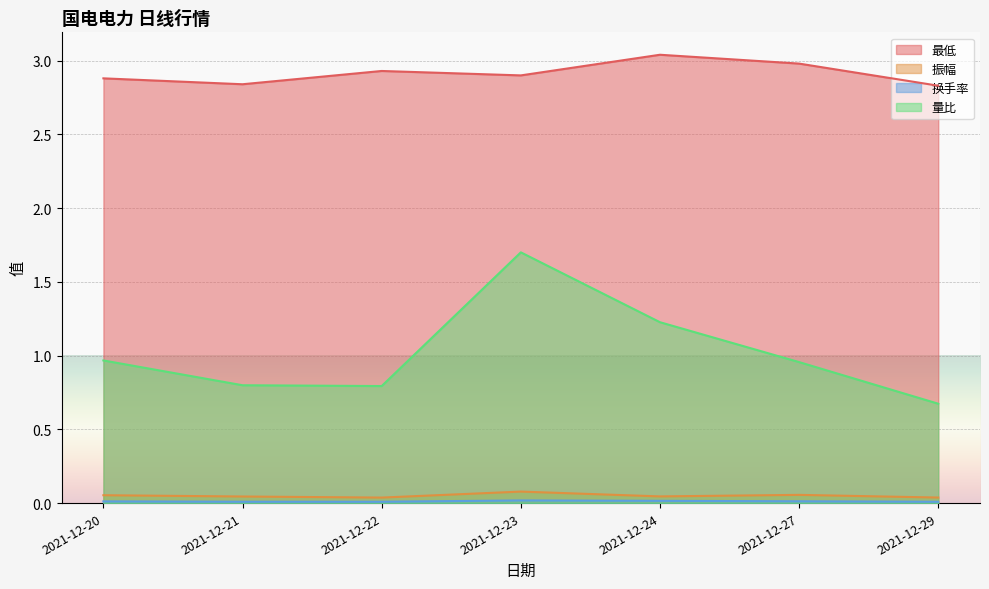

How many data points does each series have?

7